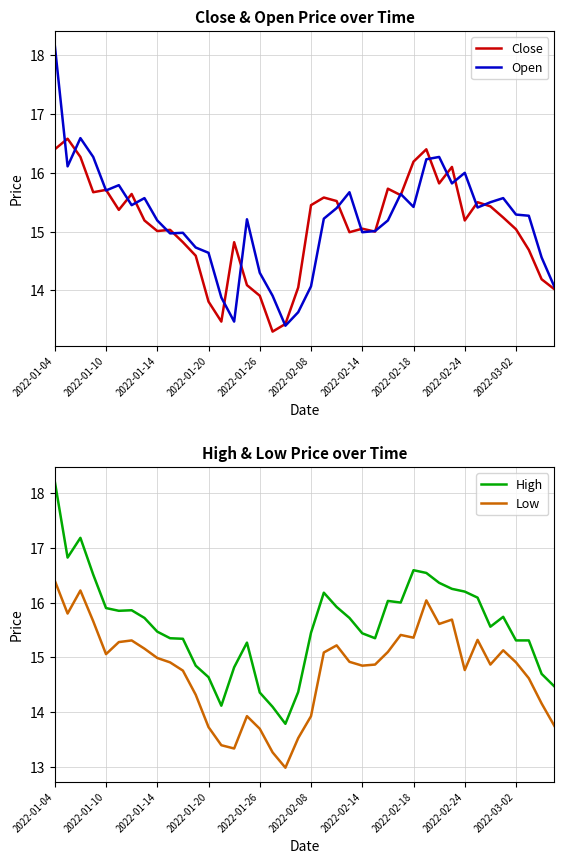

What is the value of the Close point at the 21st from the left?

15.4